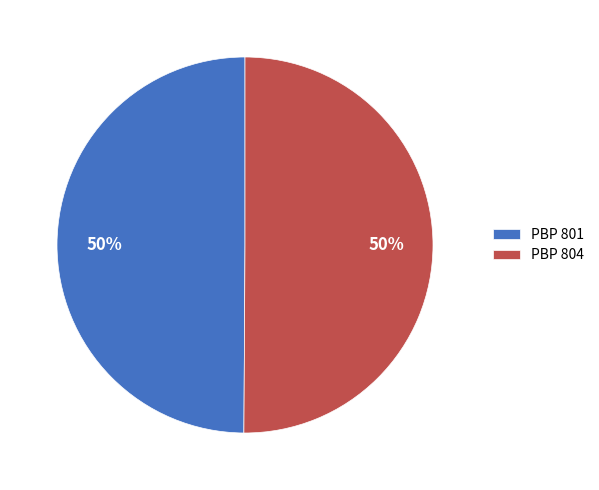

How many slices are in this pie chart?

2